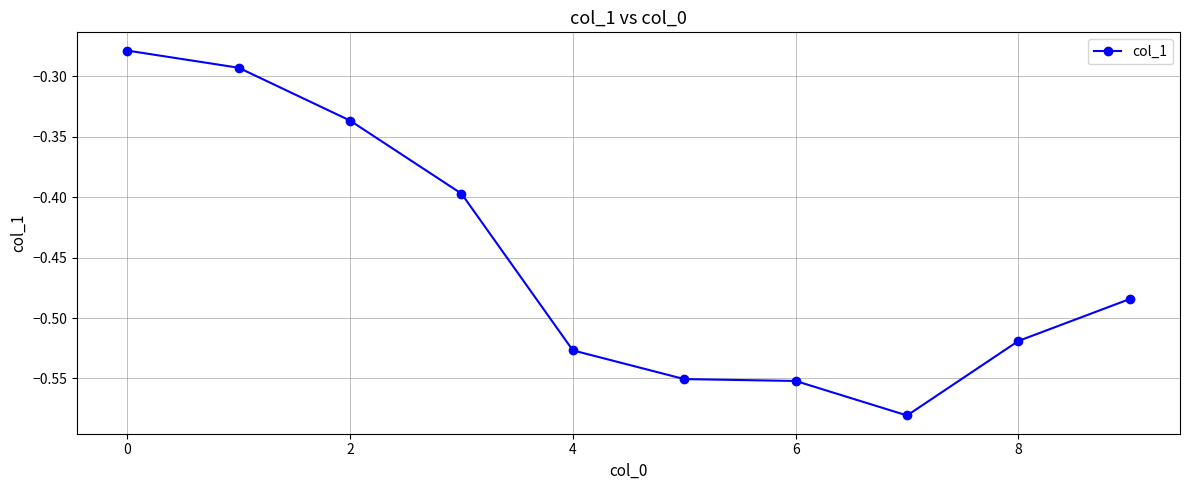

True or false: there are more than 1 points higher than both neighbors.

False